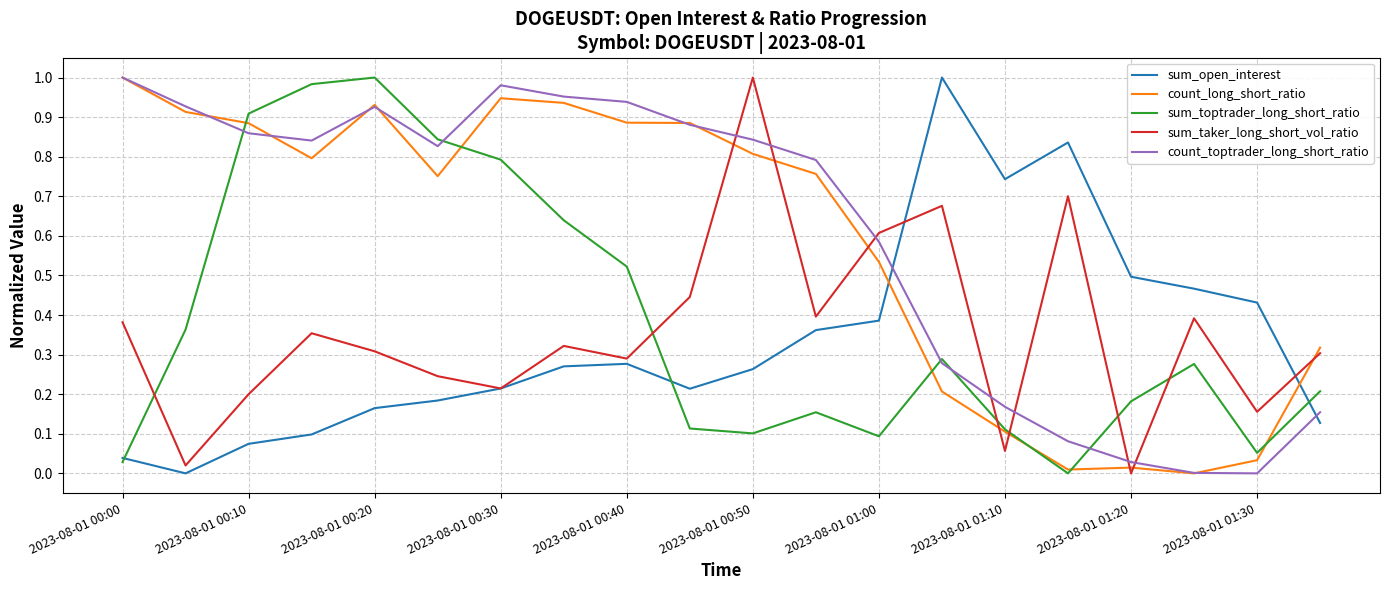

Is this an area chart (filled region under the line)?

No